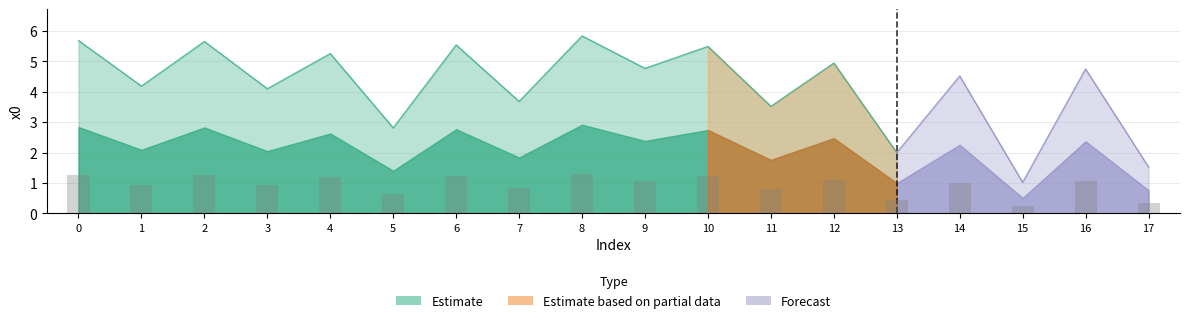

Are the bars horizontal?

No